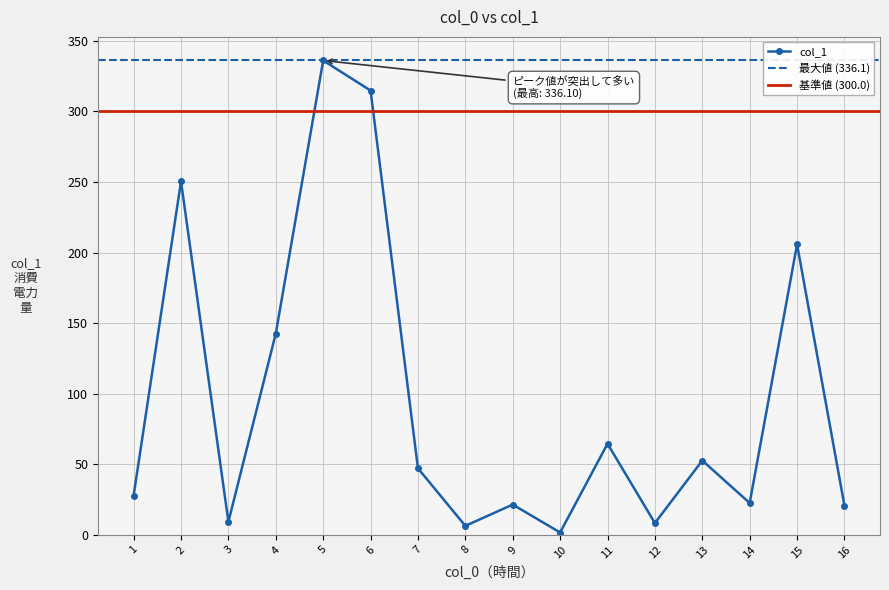

The value of col_1 at 5 is 190.3. True or false?

False